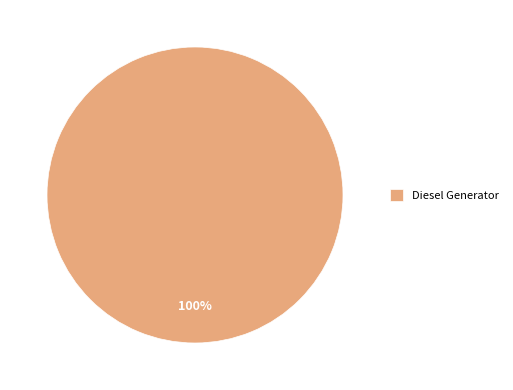

The Diesel Generator slice represents 100% of the pie. True or false?

True